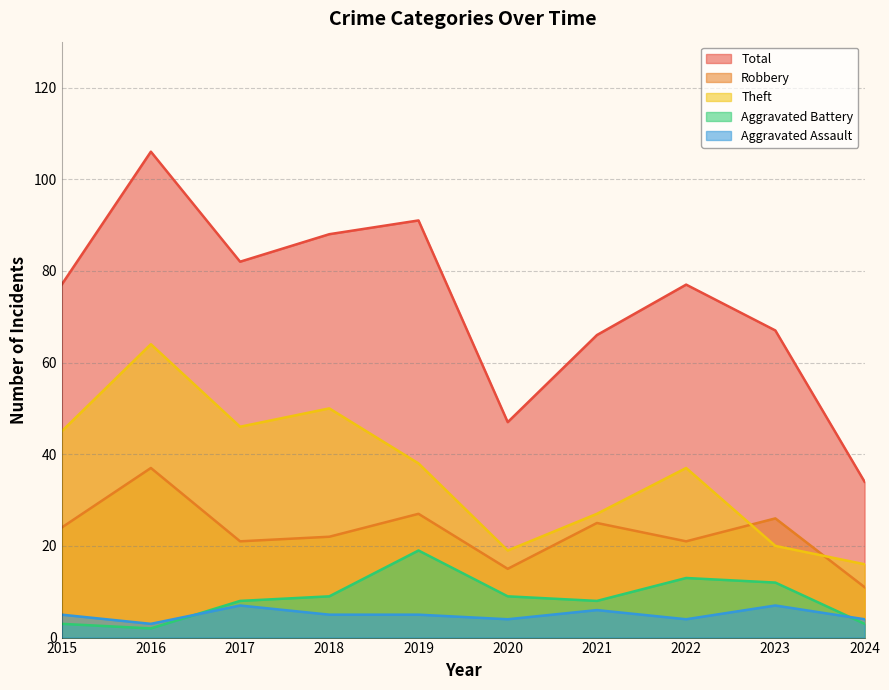

Rank the series by their maximum value, from highest to lowest.

Total, Theft, Robbery, Aggravated Battery, Aggravated Assault